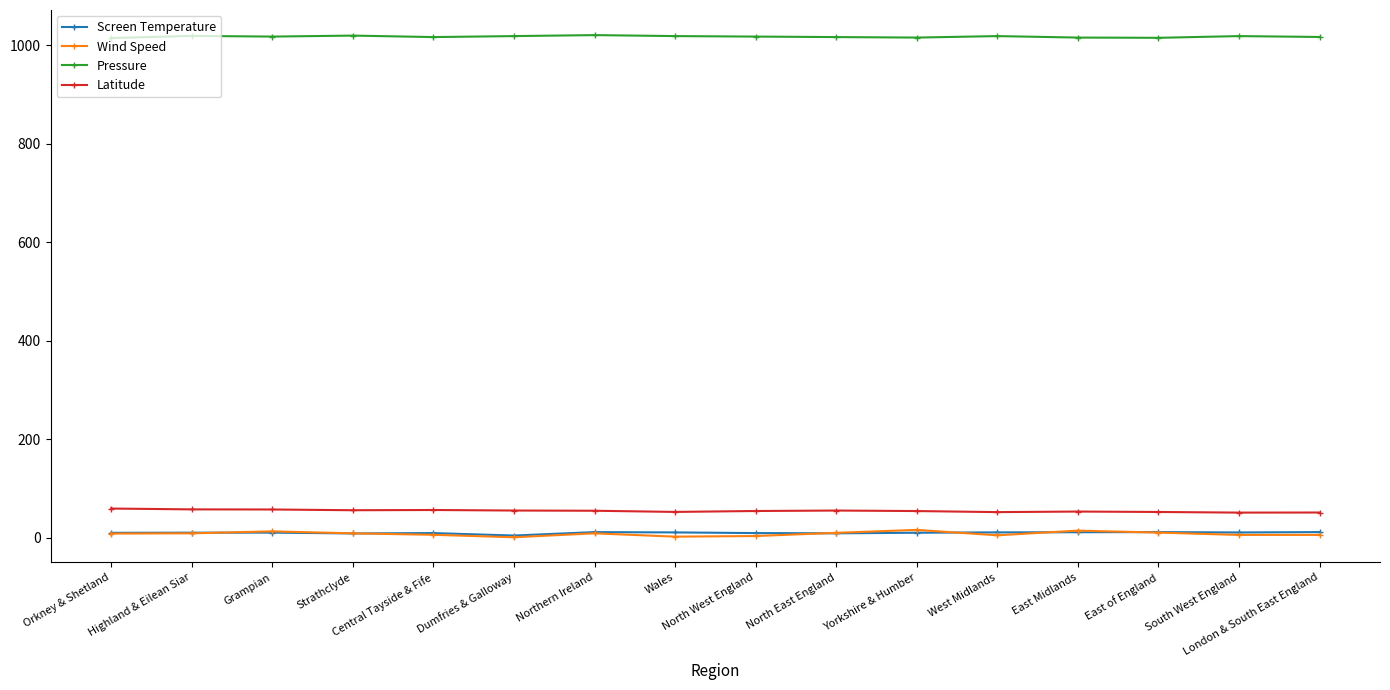

What is the label of the 11th point from the right?

Dumfries & Galloway